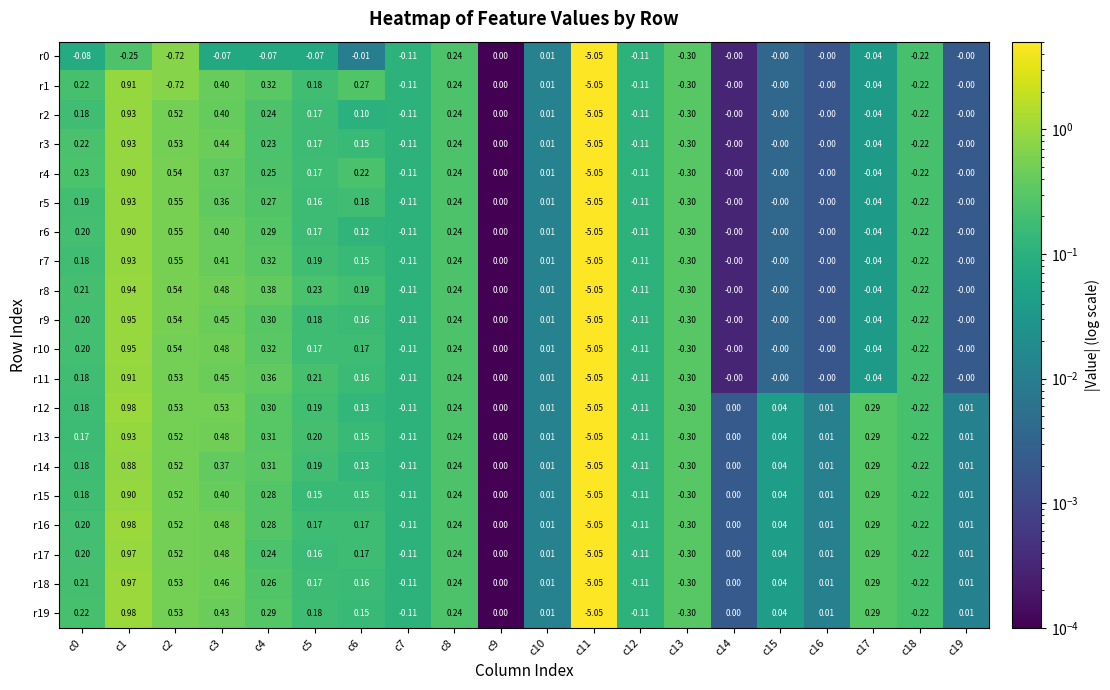

How many categories are shown in the chart?

20